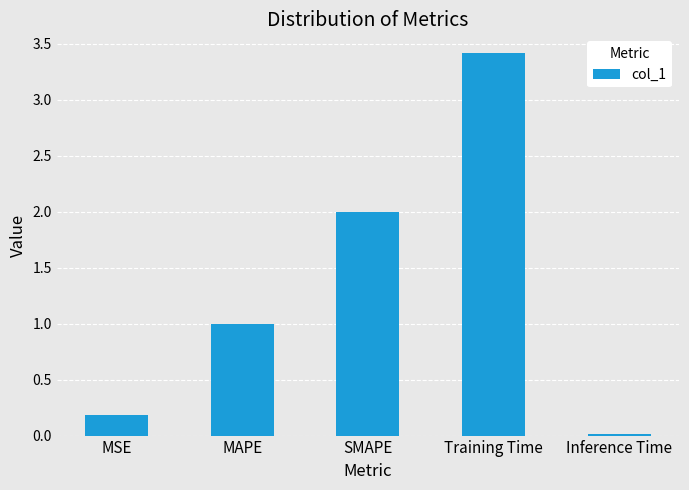

List the labels in order of value, smallest first.

Inference Time, MSE, MAPE, SMAPE, Training Time